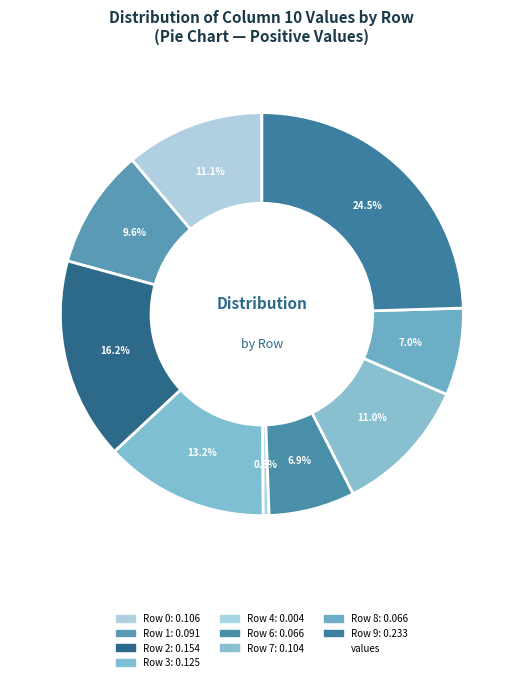

How many segments does this pie chart have?

9